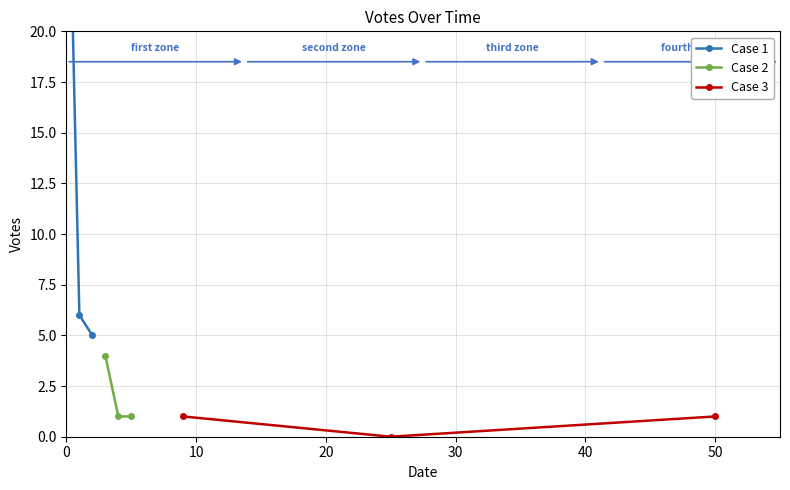

What is the highest value of the Case 2 series?

4